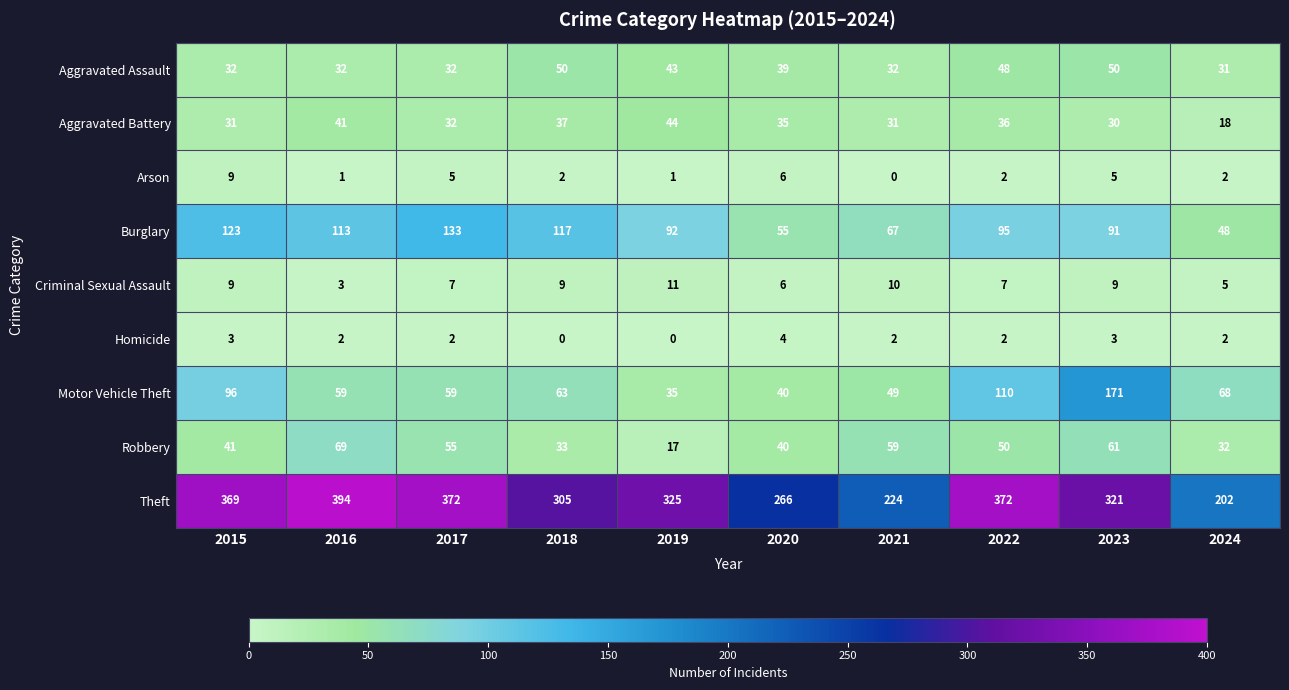

True or false: Robbery has a value of 76 at 2017.

False